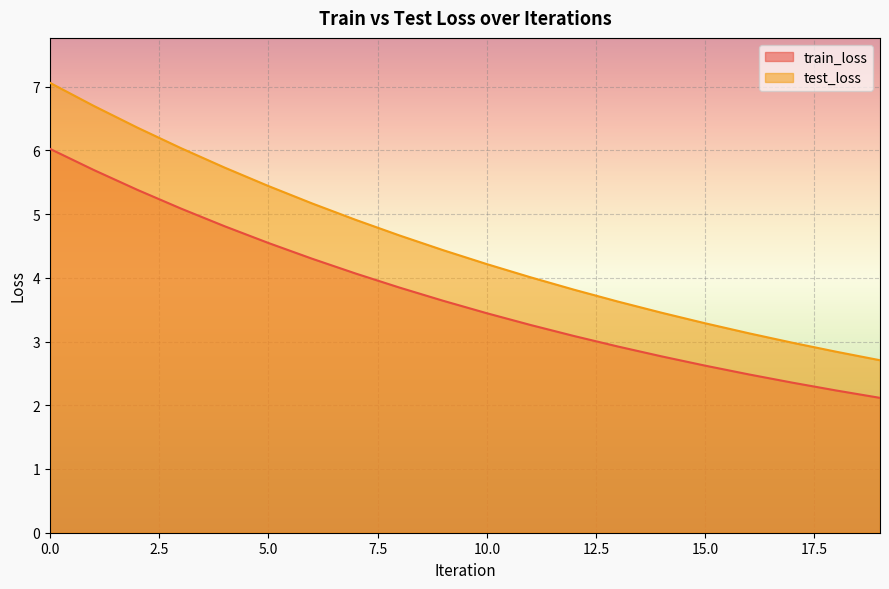

Reading right to left, what are all the values shown in this chart?

train_loss: 2.1	2.2	2.4	2.5	2.6	2.8	2.9	3.1	3.3	3.4	3.6	3.8	4.1	4.3	4.5	4.8	5.1	5.4	5.7	6.0
test_loss: 2.7	2.8	3.0	3.1	3.3	3.5	3.6	3.8	4.0	4.2	4.4	4.7	4.9	5.2	5.4	5.7	6.0	6.4	6.7	7.1